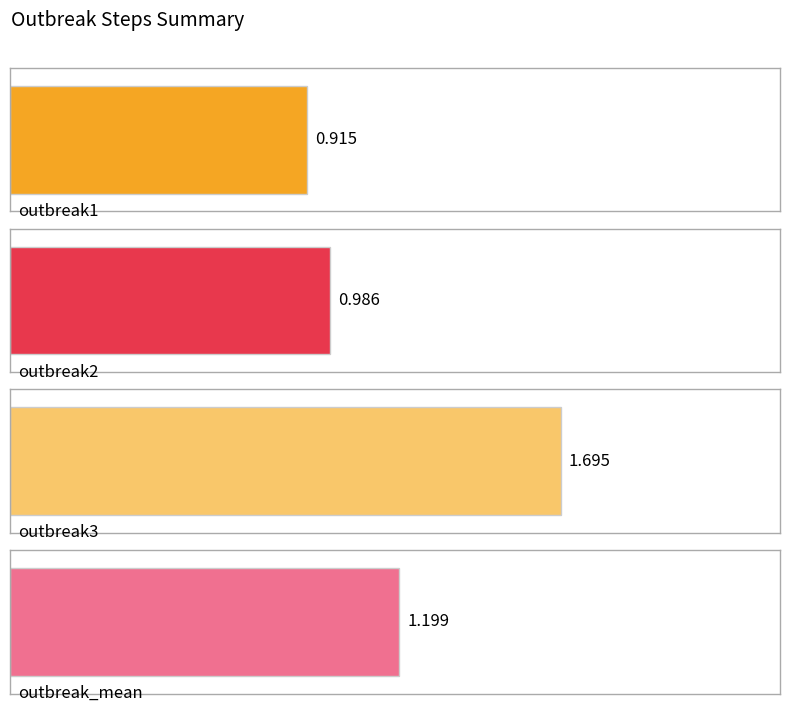

What is the average value of the outbreak3 series?

1.7